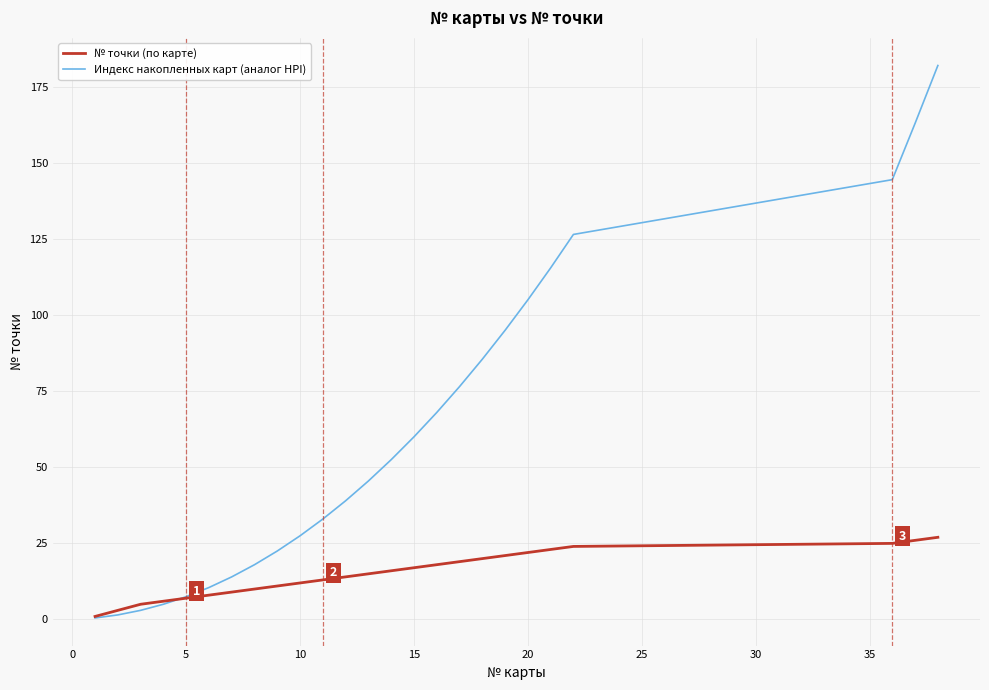

Which series has the largest total across all categories?

Индекс накопленных карт (аналог HPI)